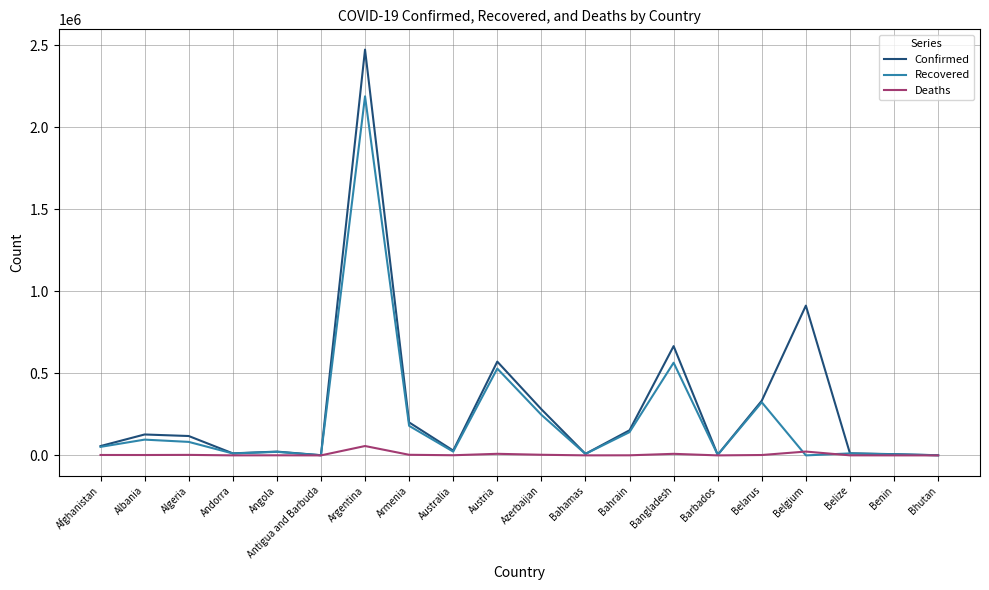

The Confirmed series shows 281387 at Azerbaijan. True or false?

True